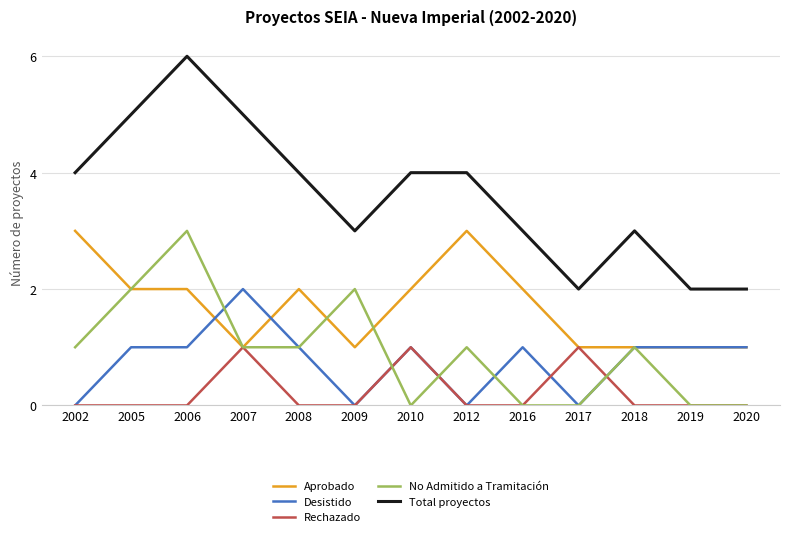

Which series has the widest spread of values?

Total proyectos